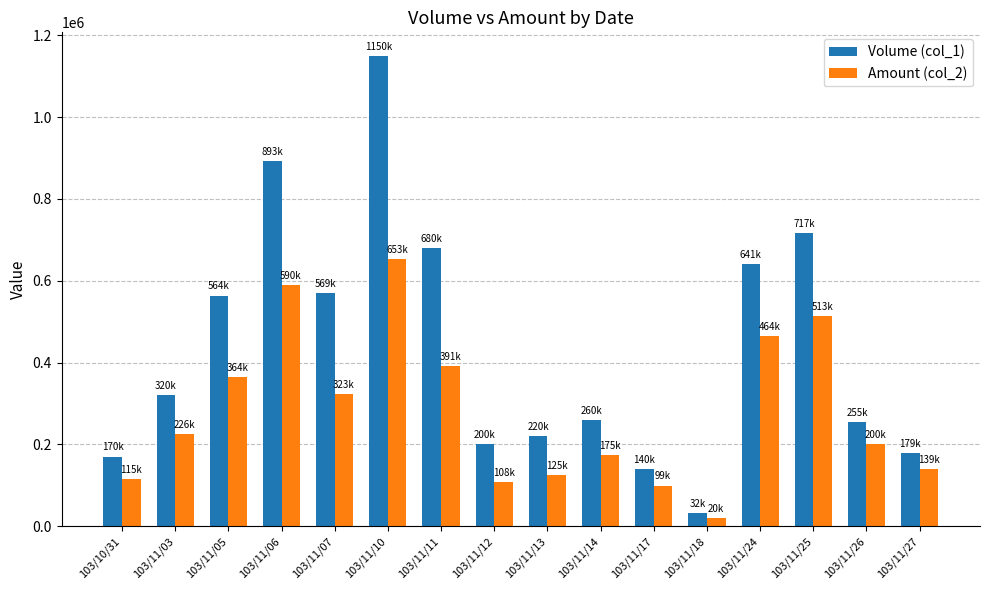

What is the sum of the Volume (col_1) values at 103/11/18 and 103/11/17?

172000